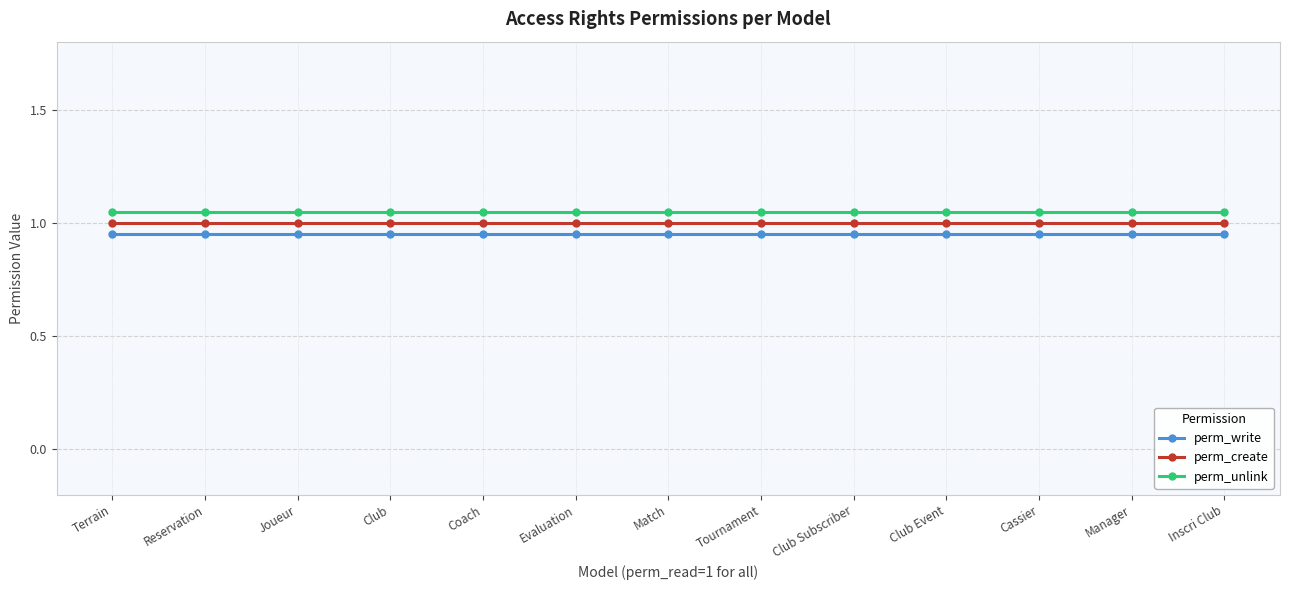

True or false: perm_unlink and perm_create intersect in this chart.

False